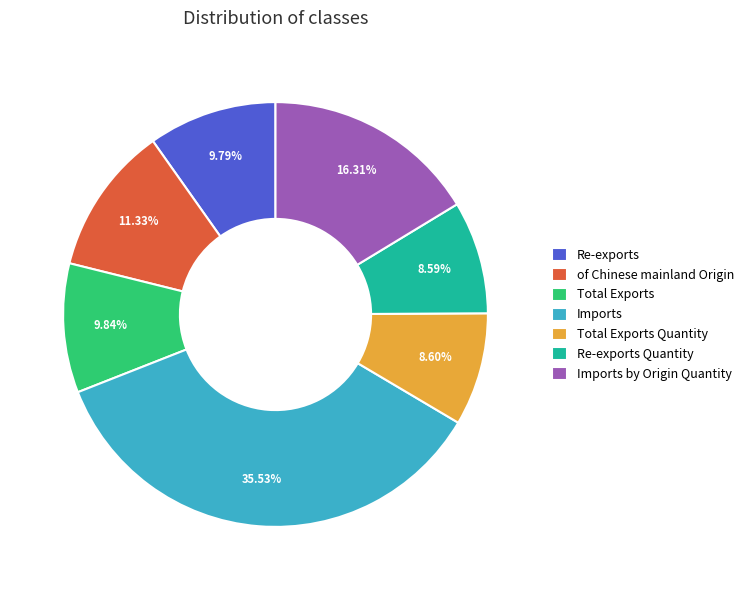

Between Imports by Origin Quantity and of Chinese mainland Origin, which is larger?

Imports by Origin Quantity